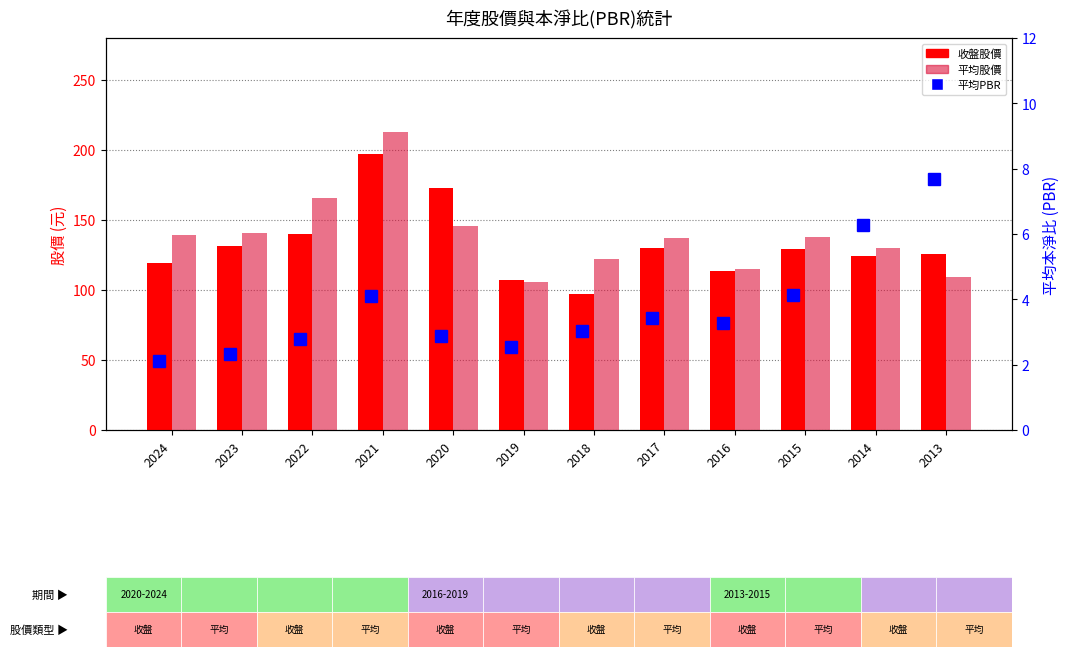

What is the value of the 平均股價 bar at the 11th from the left?

130.0